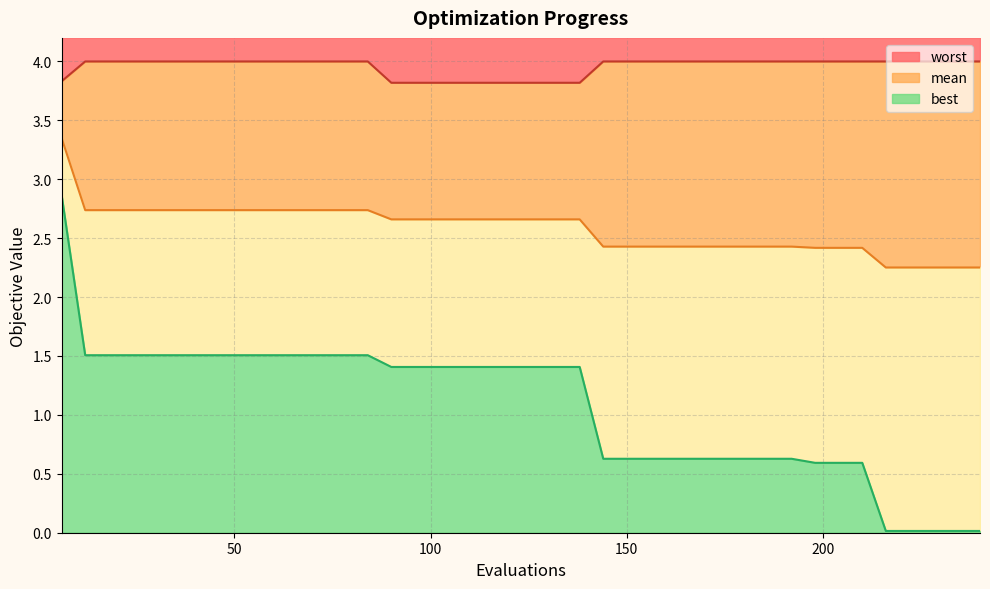

Between 240 and 150, which is larger?

150